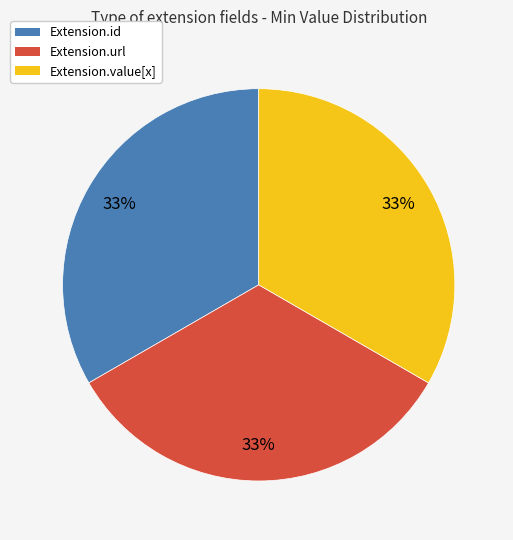

Does any single category account for the majority?

No